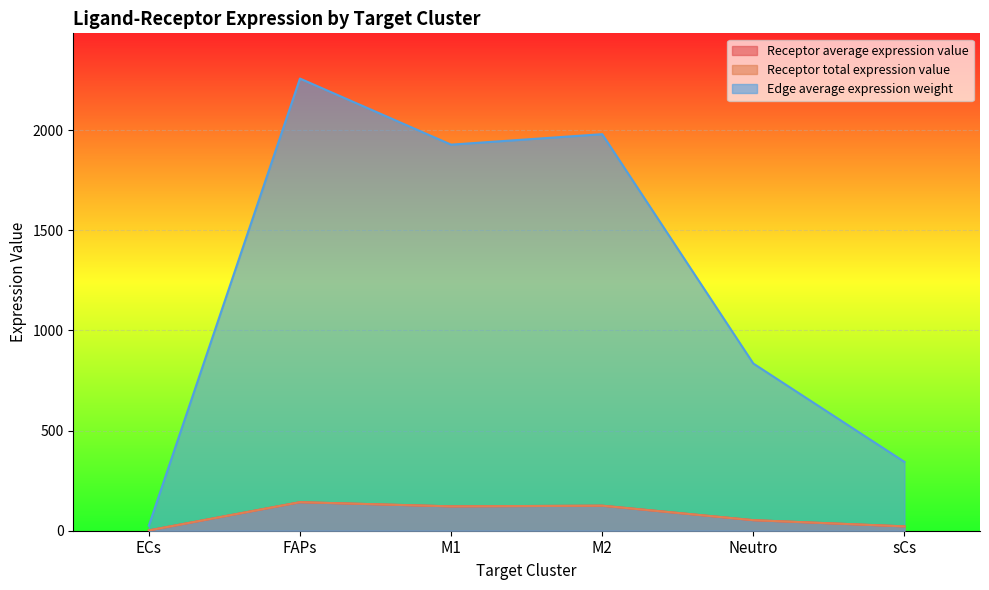

At which category is the sum across all series the highest?

FAPs